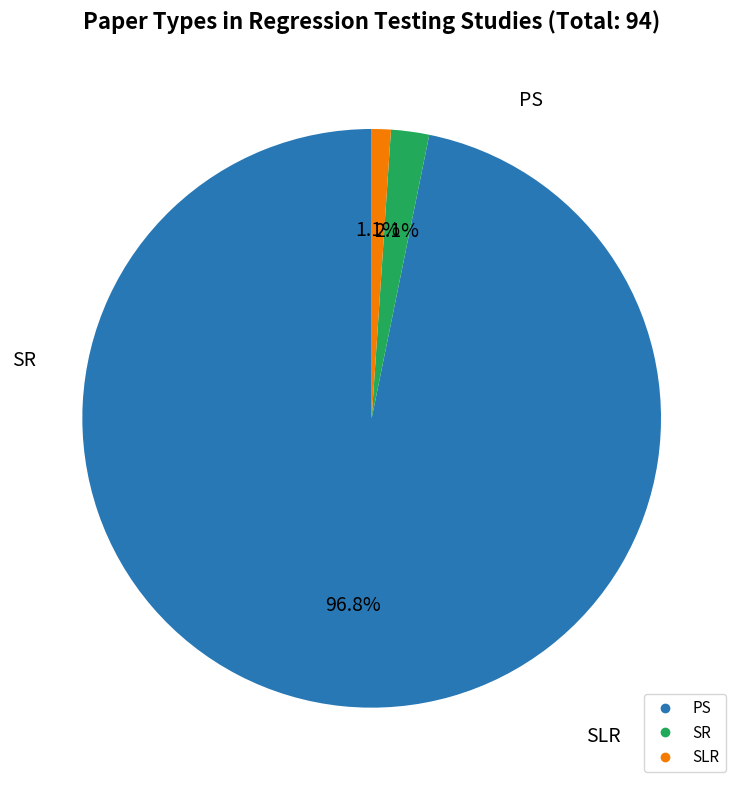

Does SLR account for over 50% of the chart?

No